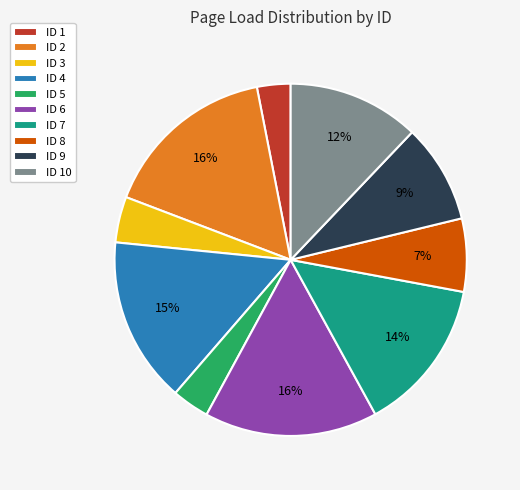

To the nearest percent, what is the combined percentage of ID 8 and ID 9?

16%